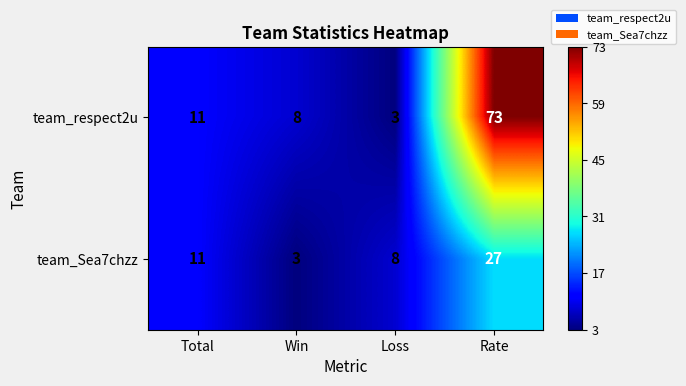

At which category is the sum across all series the highest?

Rate